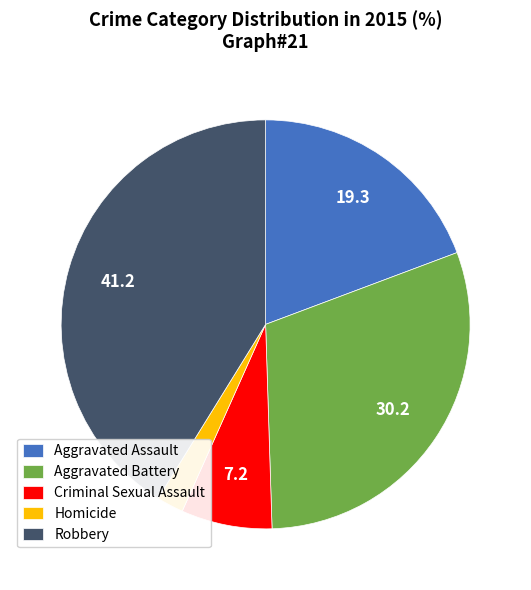

What is the ratio of the value at Criminal Sexual Assault to the value at Homicide?

3.4